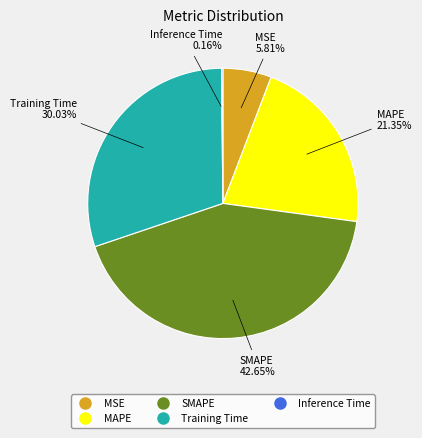

Which slice is the largest?

SMAPE